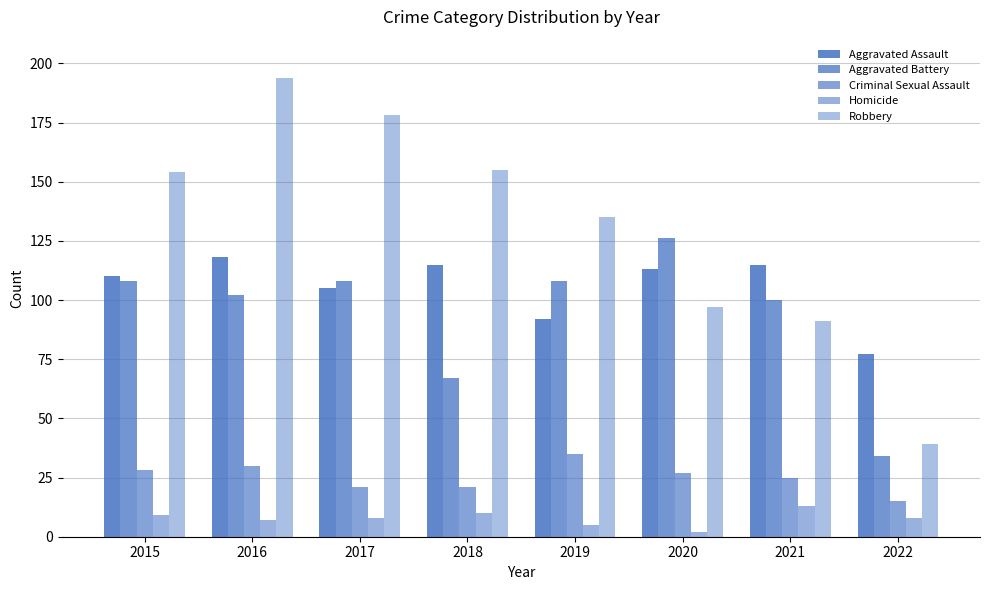

What is the total value across all series at 2016?

451